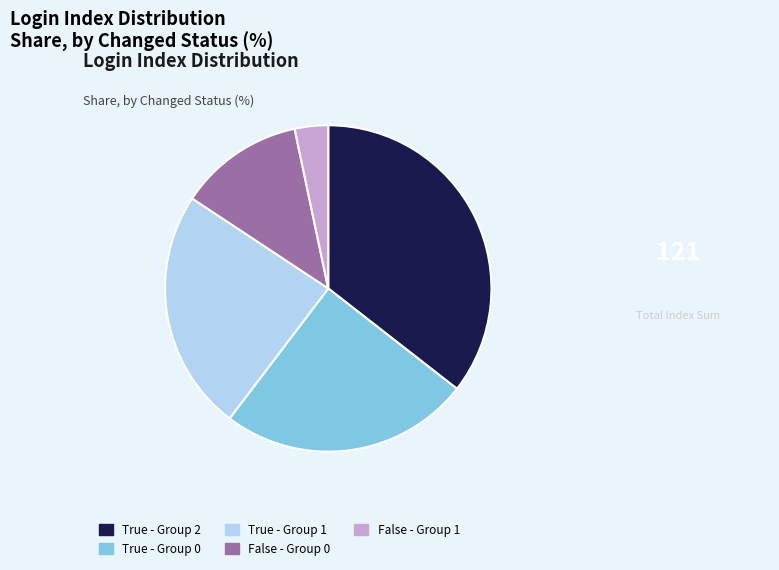

Combined, do True - Group 0 and True - Group 1 account for over 50%?

No